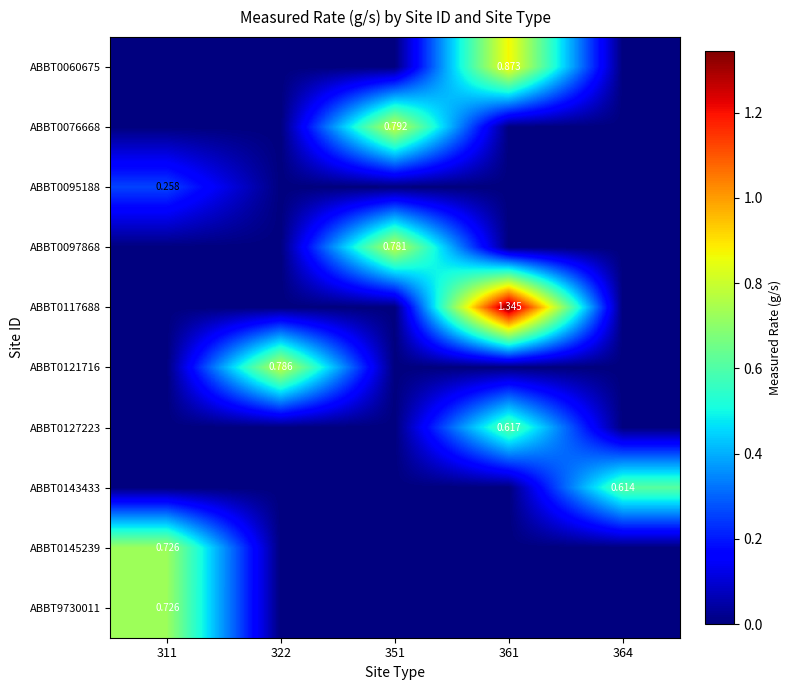

Which series has the largest total across all categories?

ABBT0117688